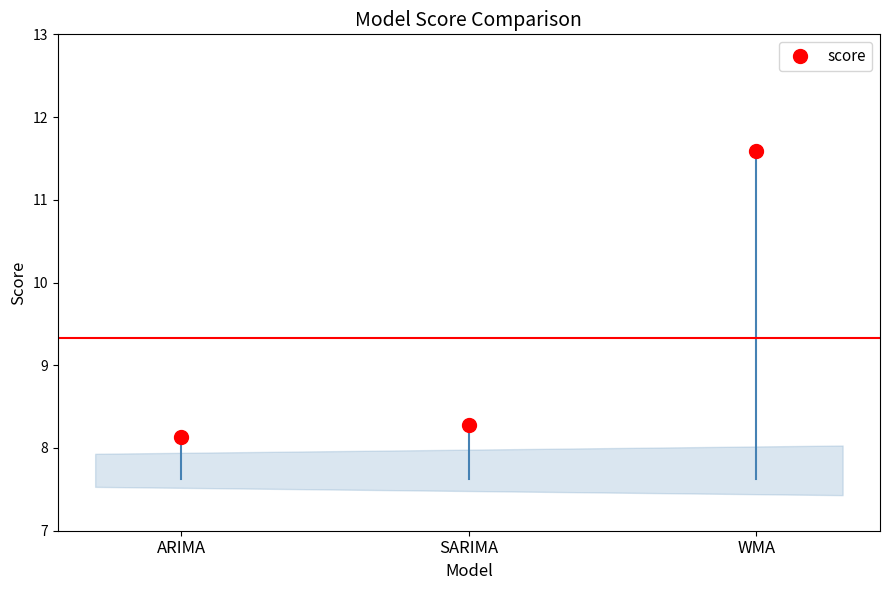

Which category has the highest value across all series?

WMA